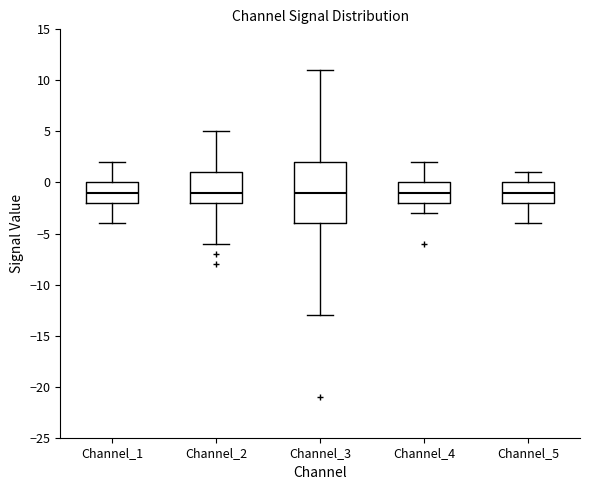

Reading left to right, transcribe this box plot: for each box, give where its median line is, the range the box spans, and where its two whiskers end, as read against the y-axis. The values are not printed on the chart, so give them approximately, as read against the axis.

Channel_1: median -1, box -2 to 0, whiskers -4 to 2
Channel_2: median -1, box -2 to 1, whiskers -6 to 5
Channel_3: median -1, box -4 to 2, whiskers -13 to 11
Channel_4: median -1, box -2 to 0, whiskers -3 to 2
Channel_5: median -1, box -2 to 0, whiskers -4 to 1